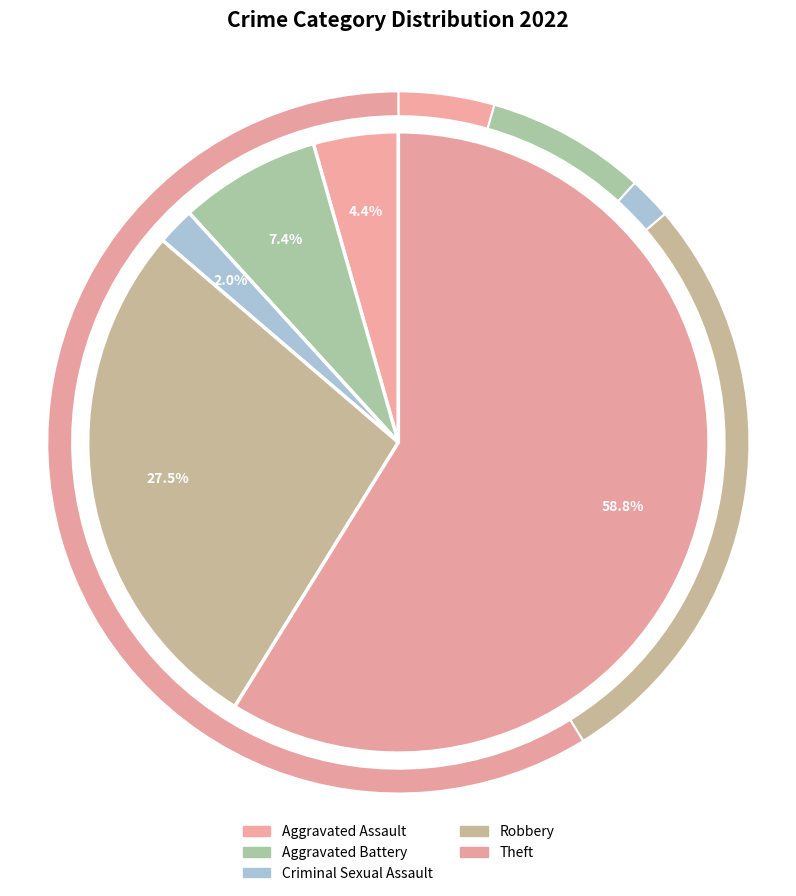

Combined, do Aggravated Assault and Theft account for over 50%?

Yes